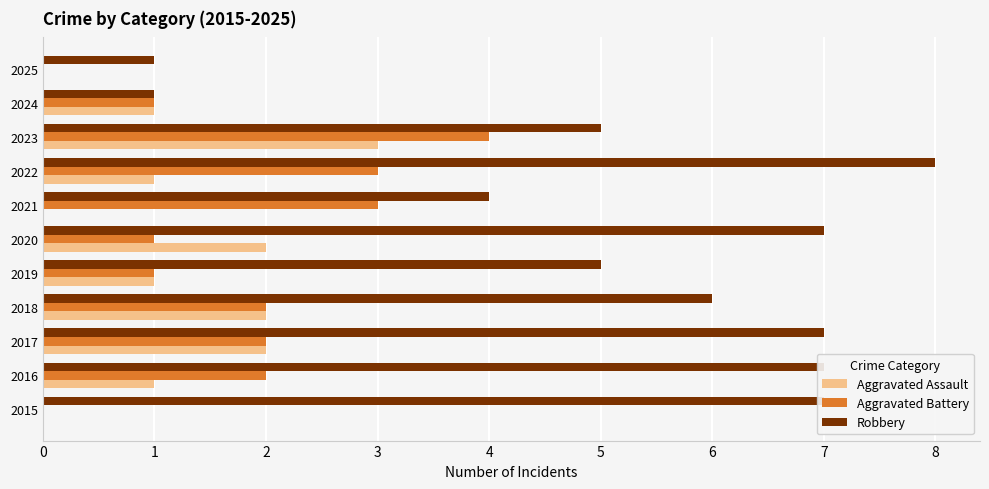

Which series has the largest total across all categories?

Robbery